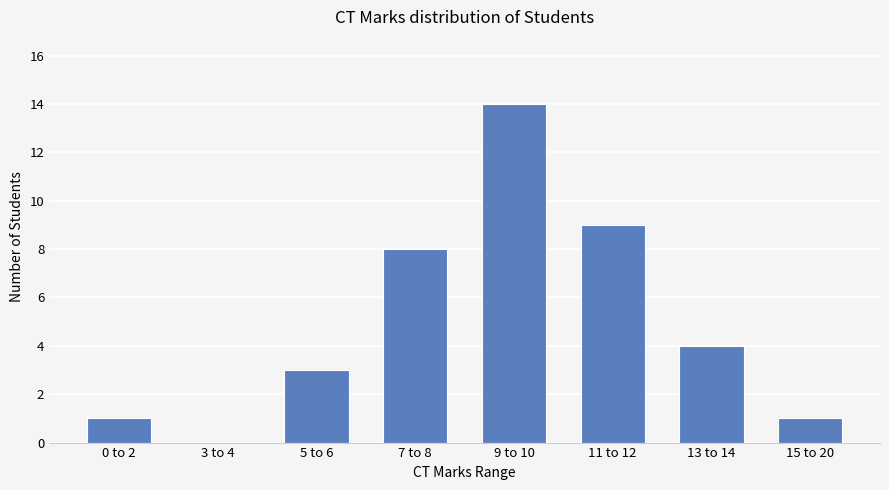

What is the sum of all values?

40